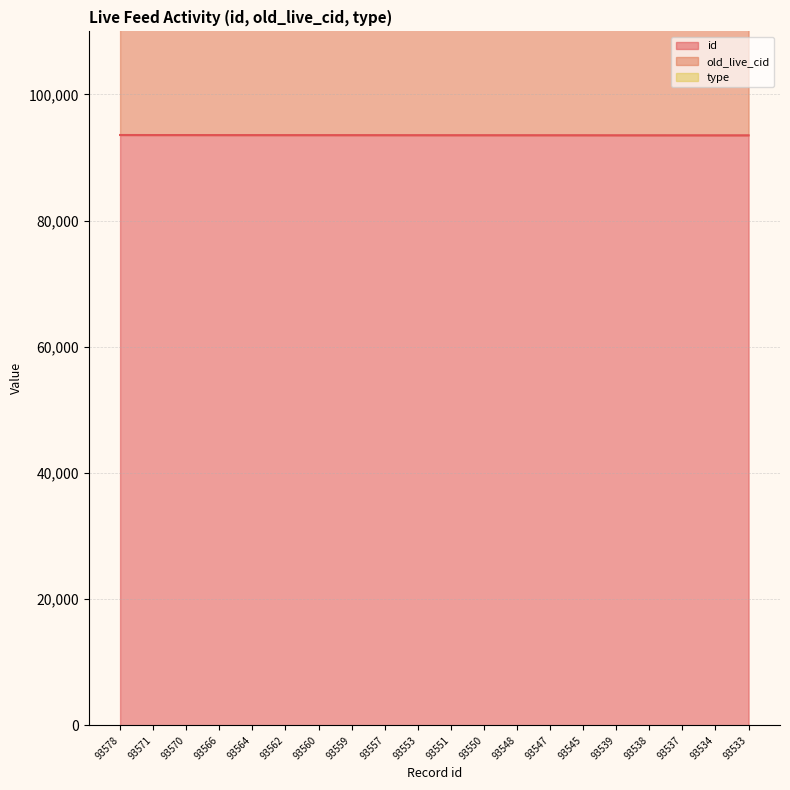

How many data points in id are less than 93553?

10